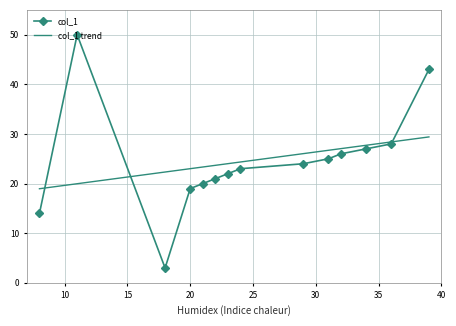

Which label corresponds to the smallest value in the chart?

18